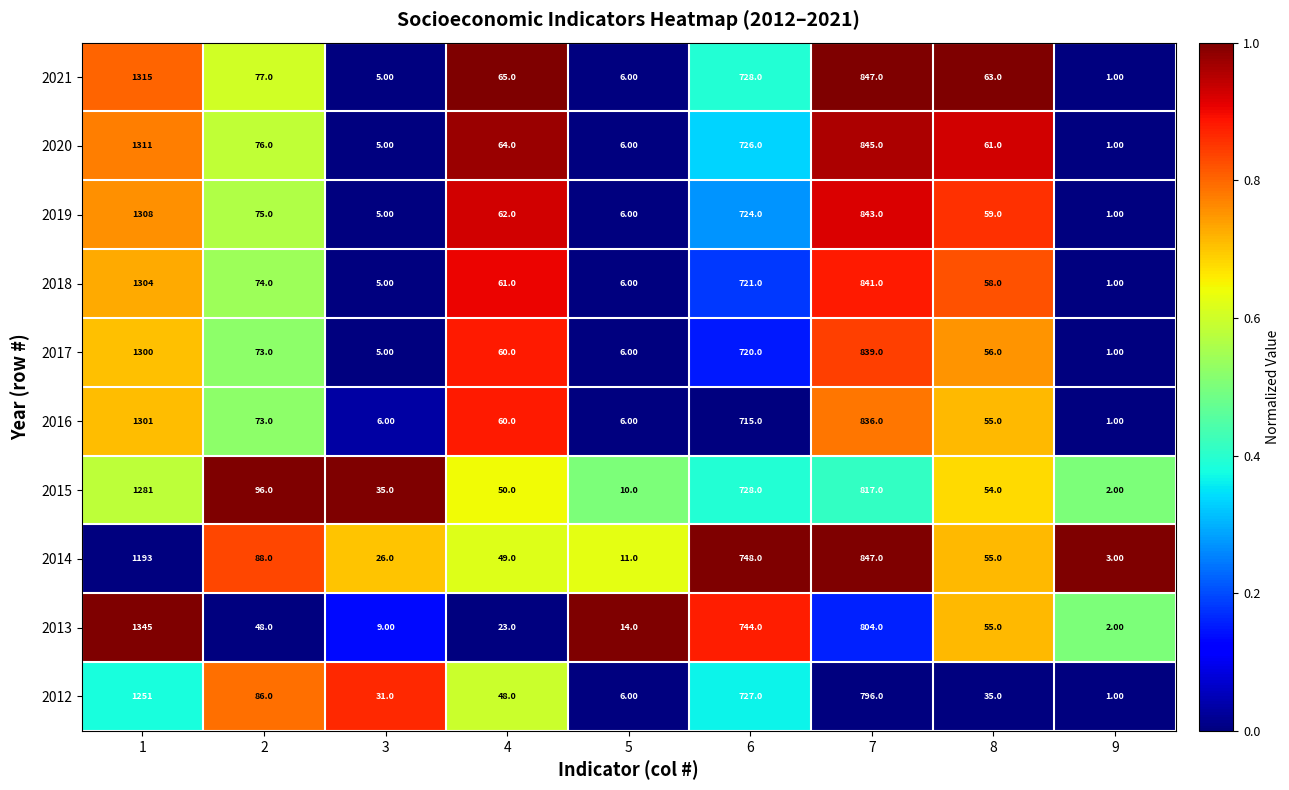

What is the total value across all series at 3?

132